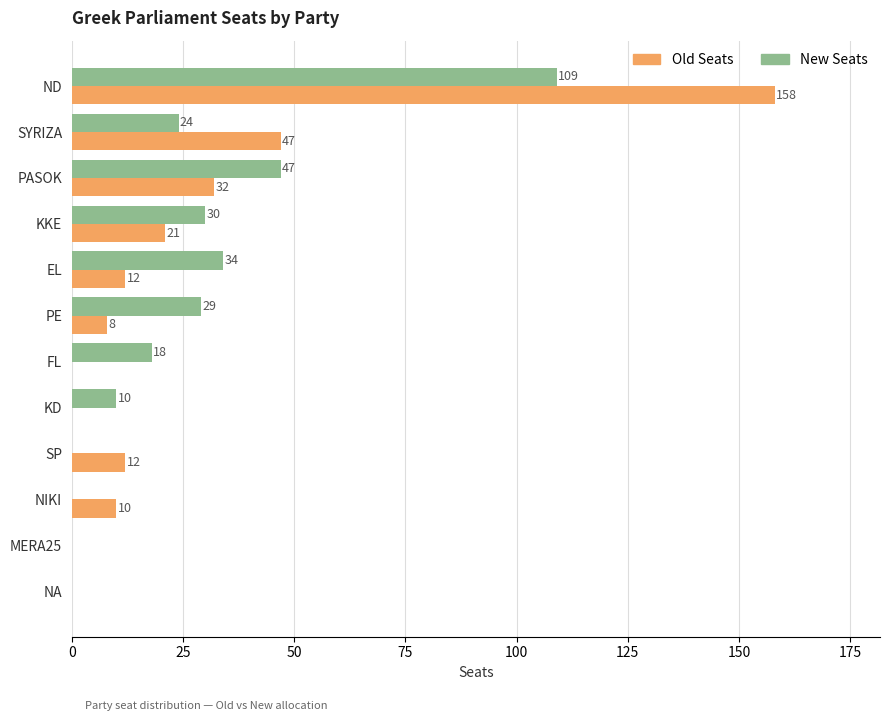

Which series changed the most between PE and KD?

New Seats